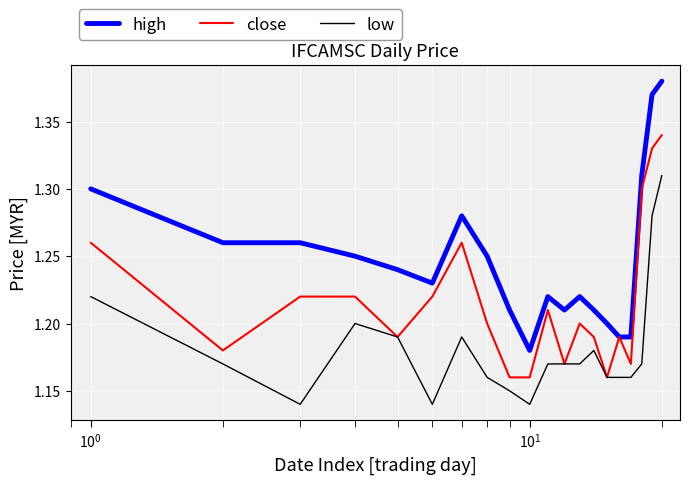

Which series has the widest spread of values?

high